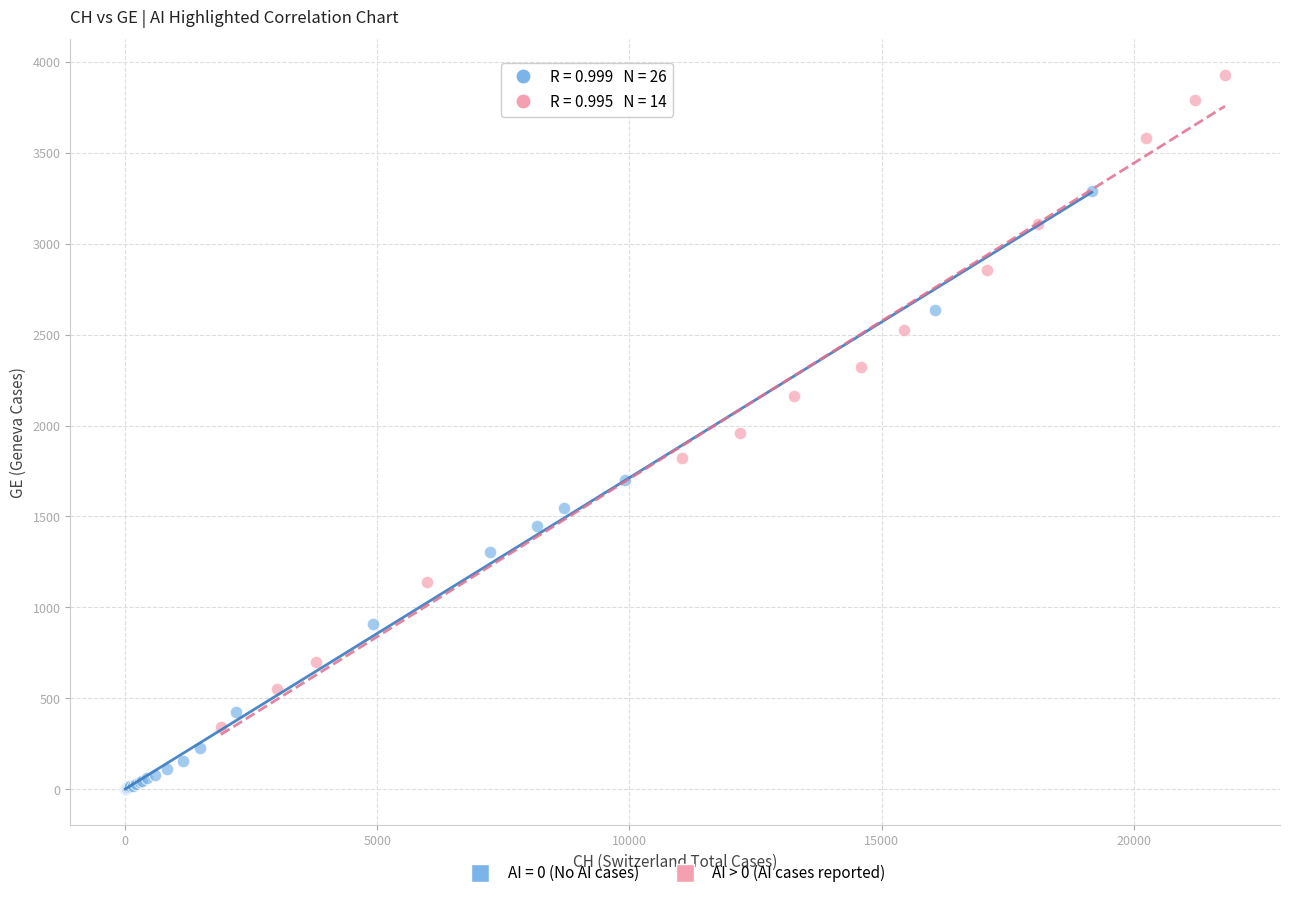

Which series contains the highest Y value?

AI > 0 (AI cases reported)